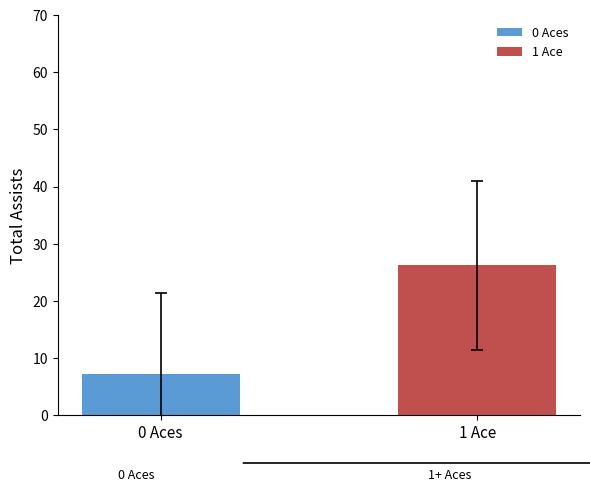

Between 0 Aces and 1 Ace, which is larger?

1 Ace